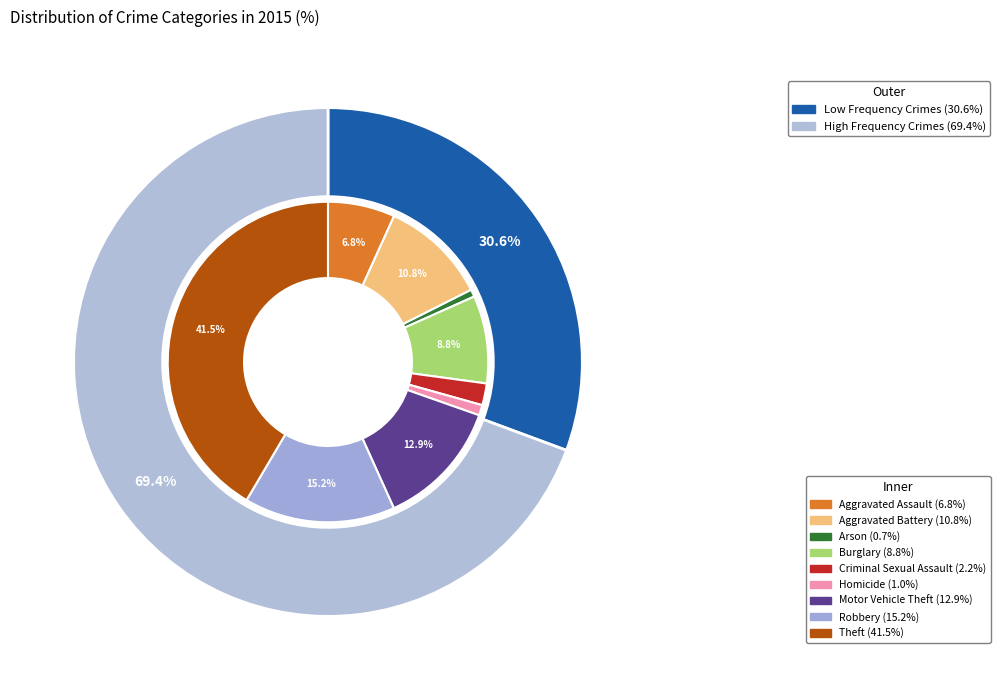

To the nearest percent, what is the average slice percentage?

11%